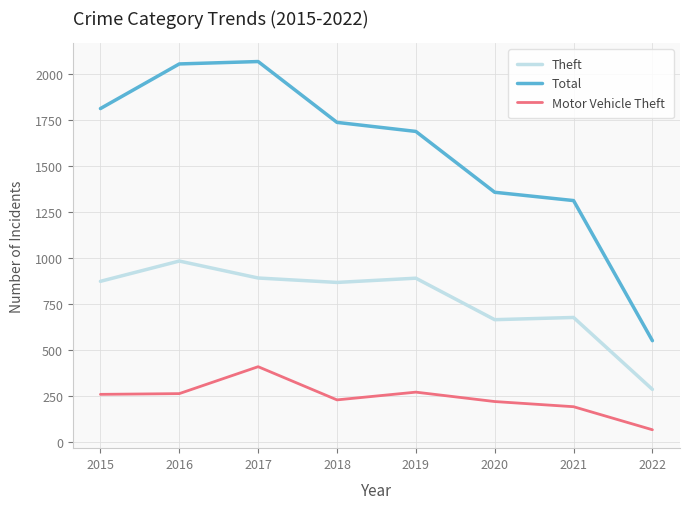

How many interior local peaks does the Motor Vehicle Theft series have?

2